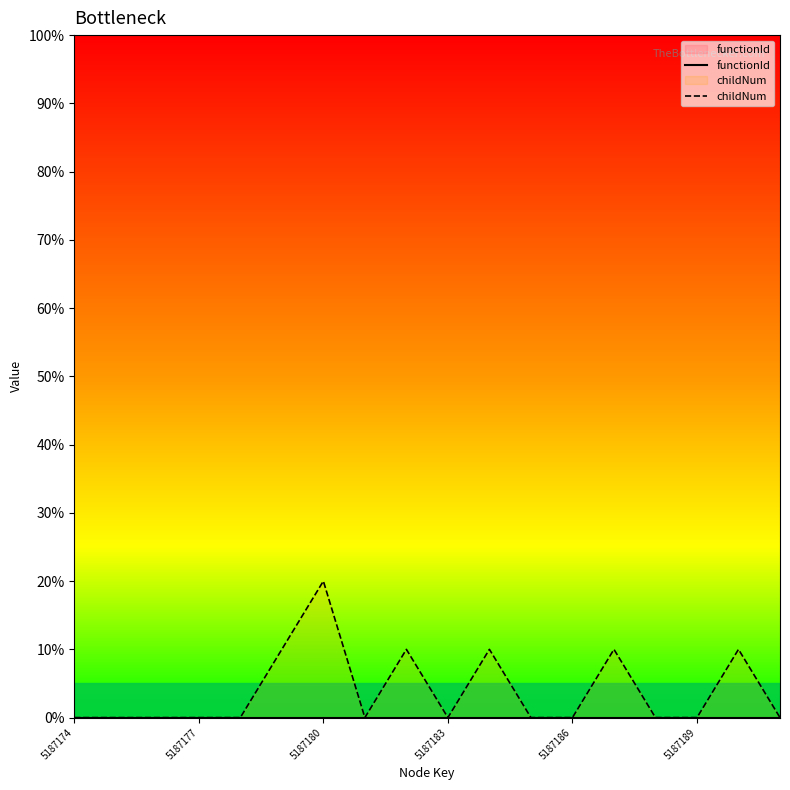

Which series has the largest range (max minus min)?

childNum